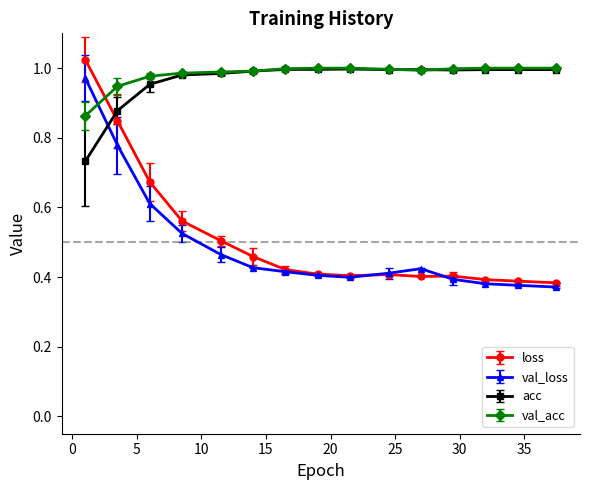

True or false: loss and acc intersect in this chart.

True